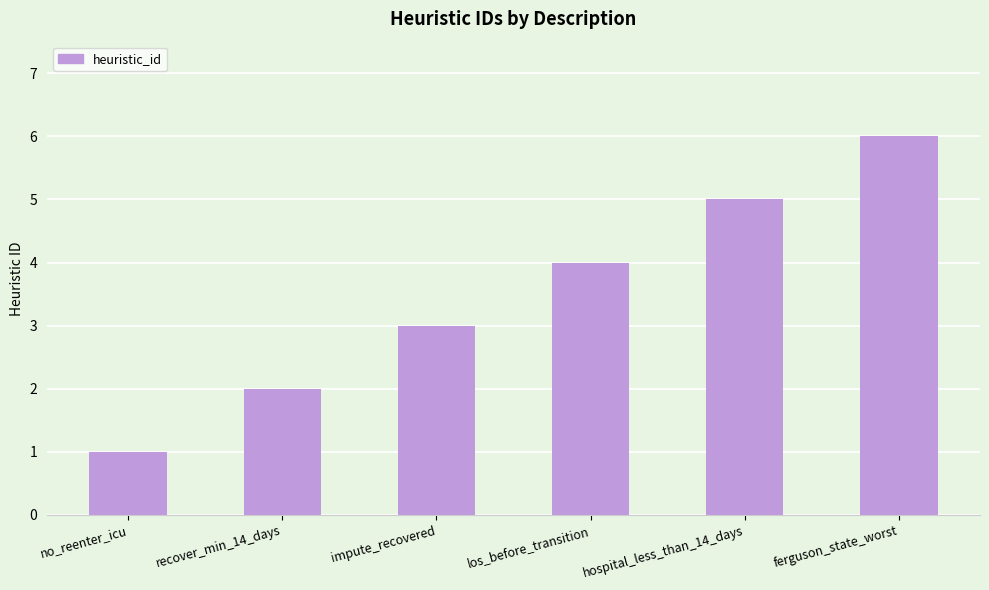

What is the sum of all values?

21